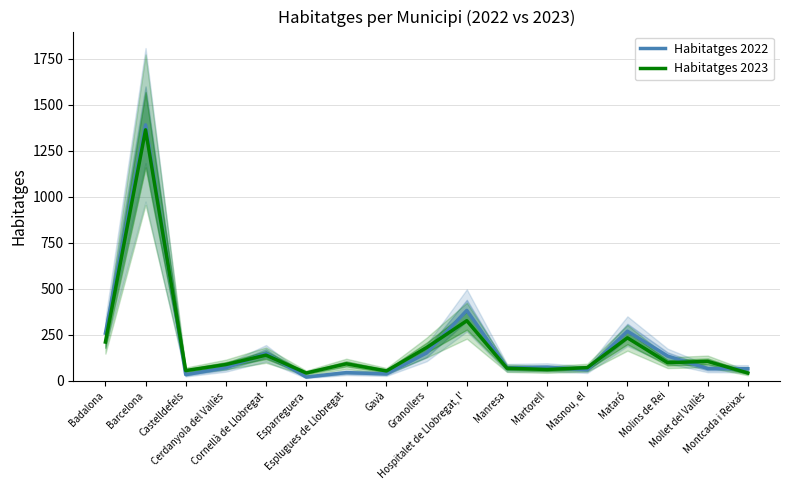

What is the smallest value displayed?

20